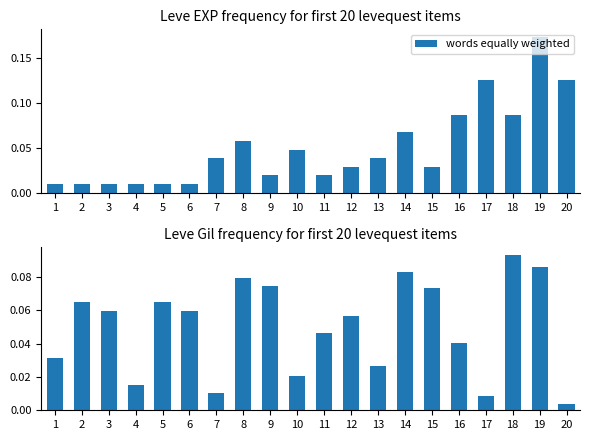

What is the maximum value for words equally weighted?

0.2